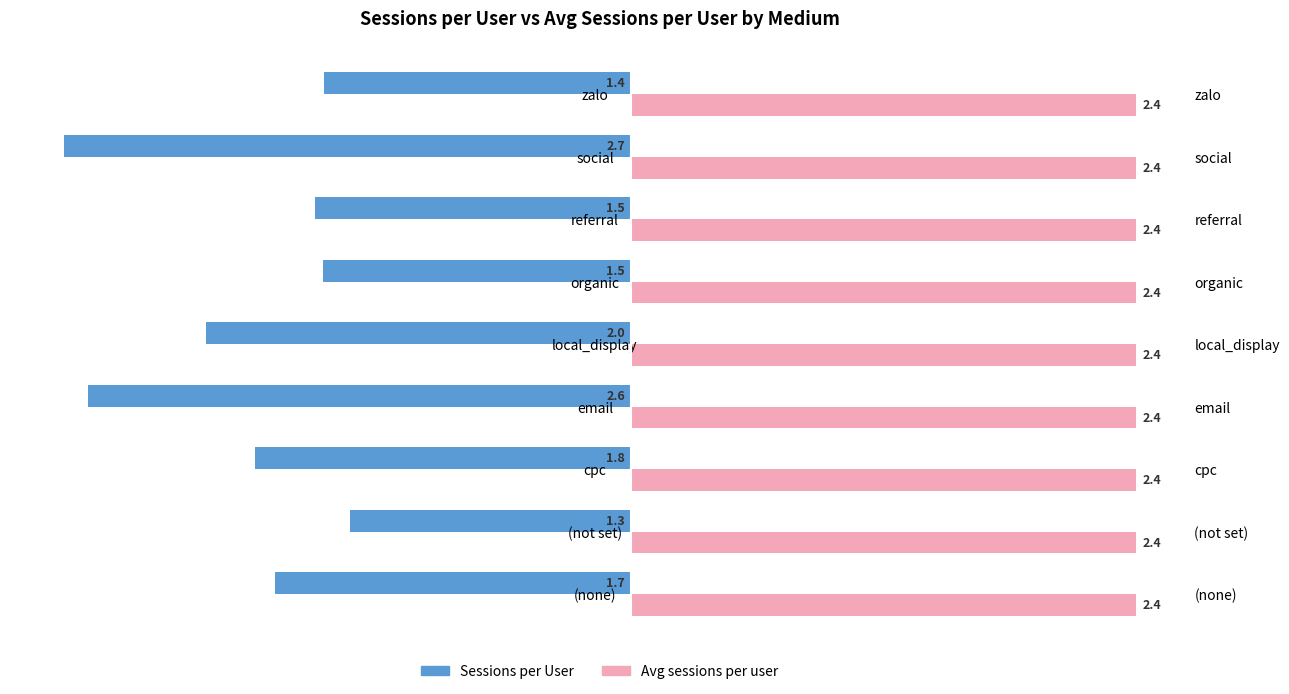

Which series has the widest spread of values?

Sessions per User